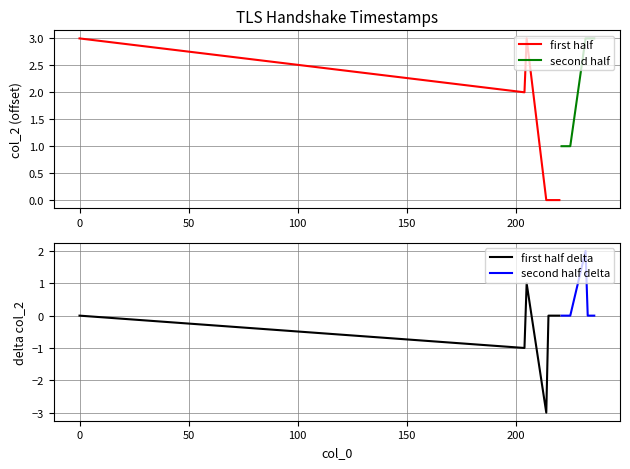

What is the difference between the maximum and minimum values in the second half series?

2